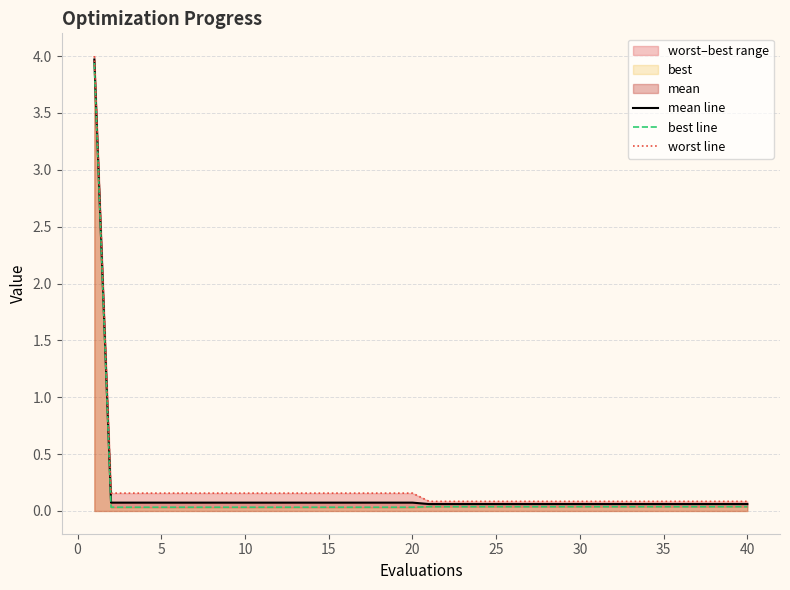

What is the sum of all mean line values?

6.6